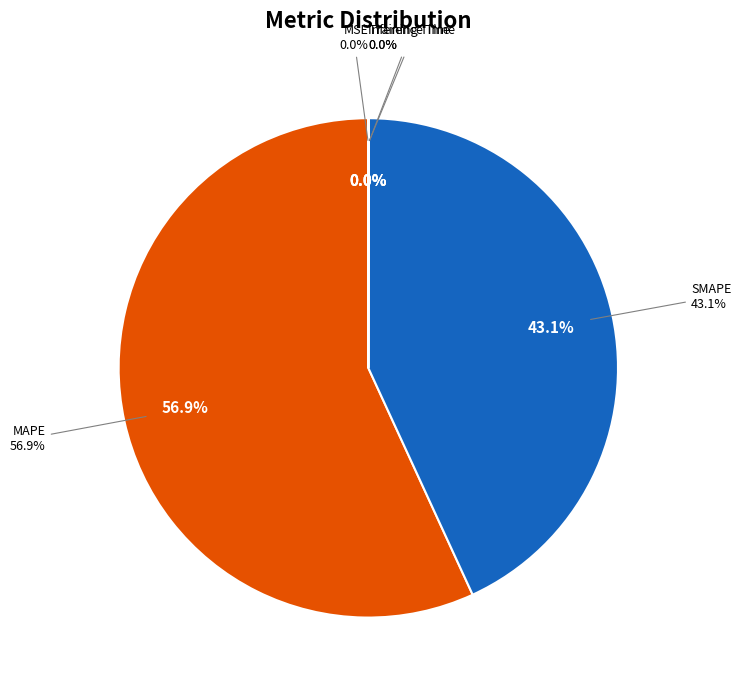

Is Training Time the majority of the pie?

No